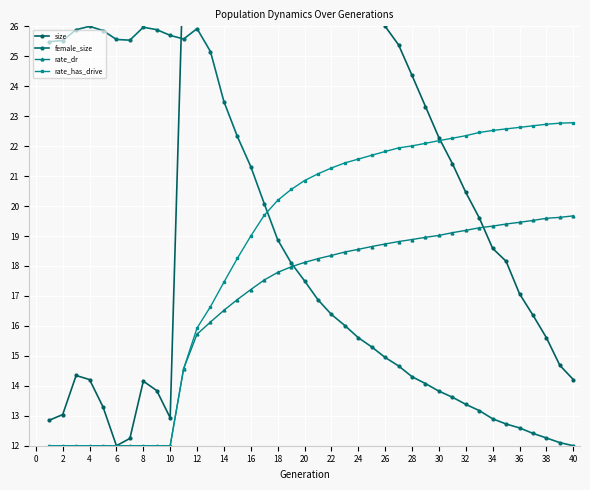

What is the lowest value of the rate_has_drive series?

12.0